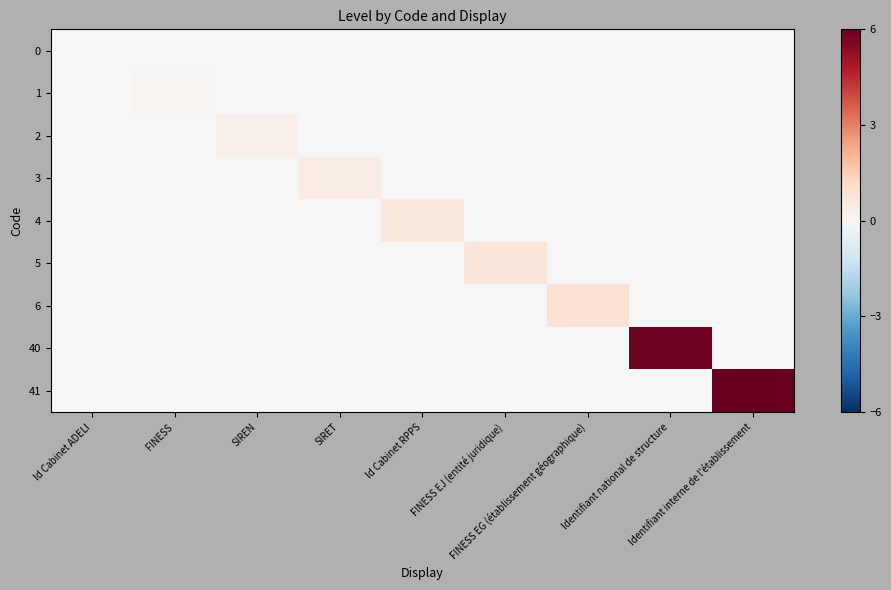

What is the spread (max minus min) of values at FINESS EJ (entité juridique)?

0.7